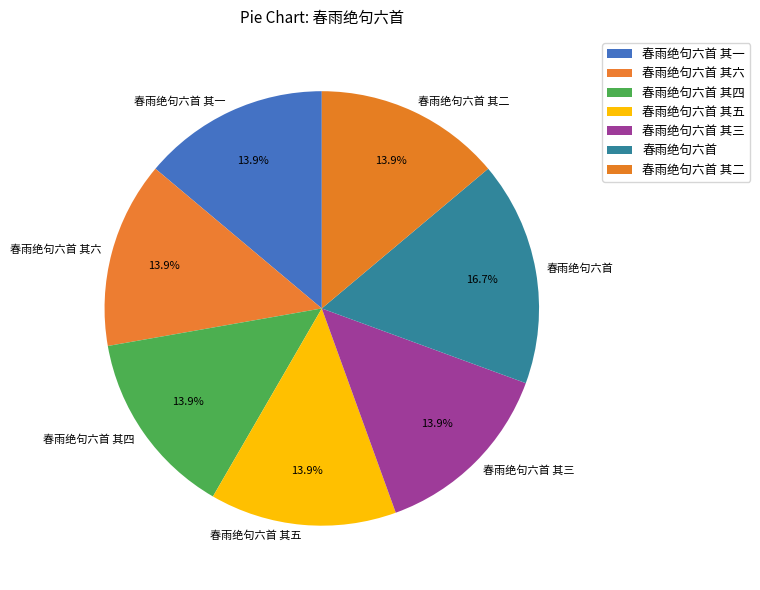

Does 春雨绝句六首 其六 account for over 50% of the chart?

No